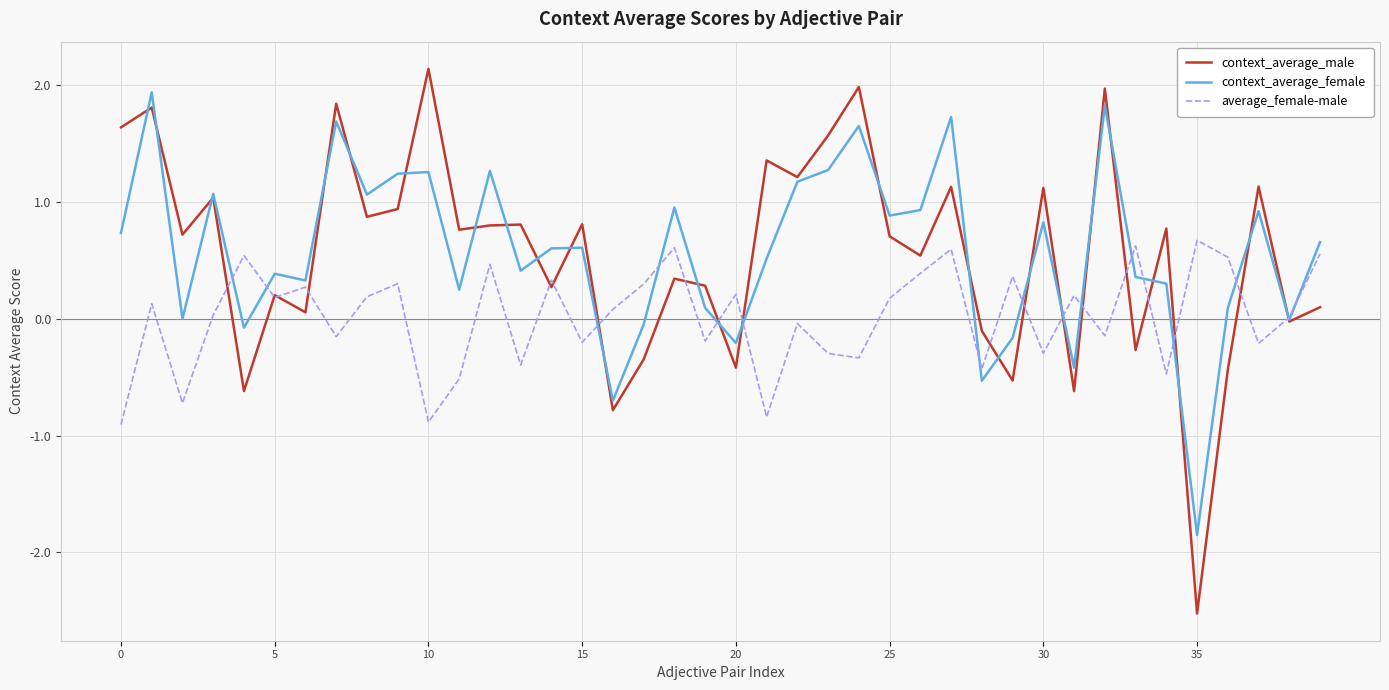

What is the minimum value shown in the chart?

-2.5